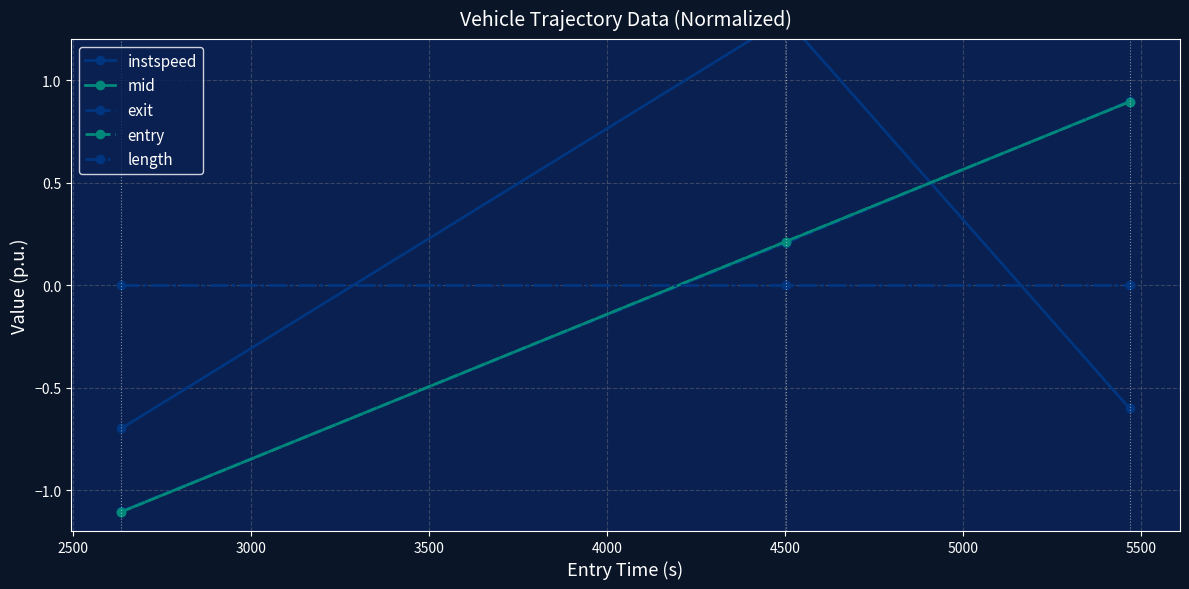

What is the highest value of the exit series?

0.9